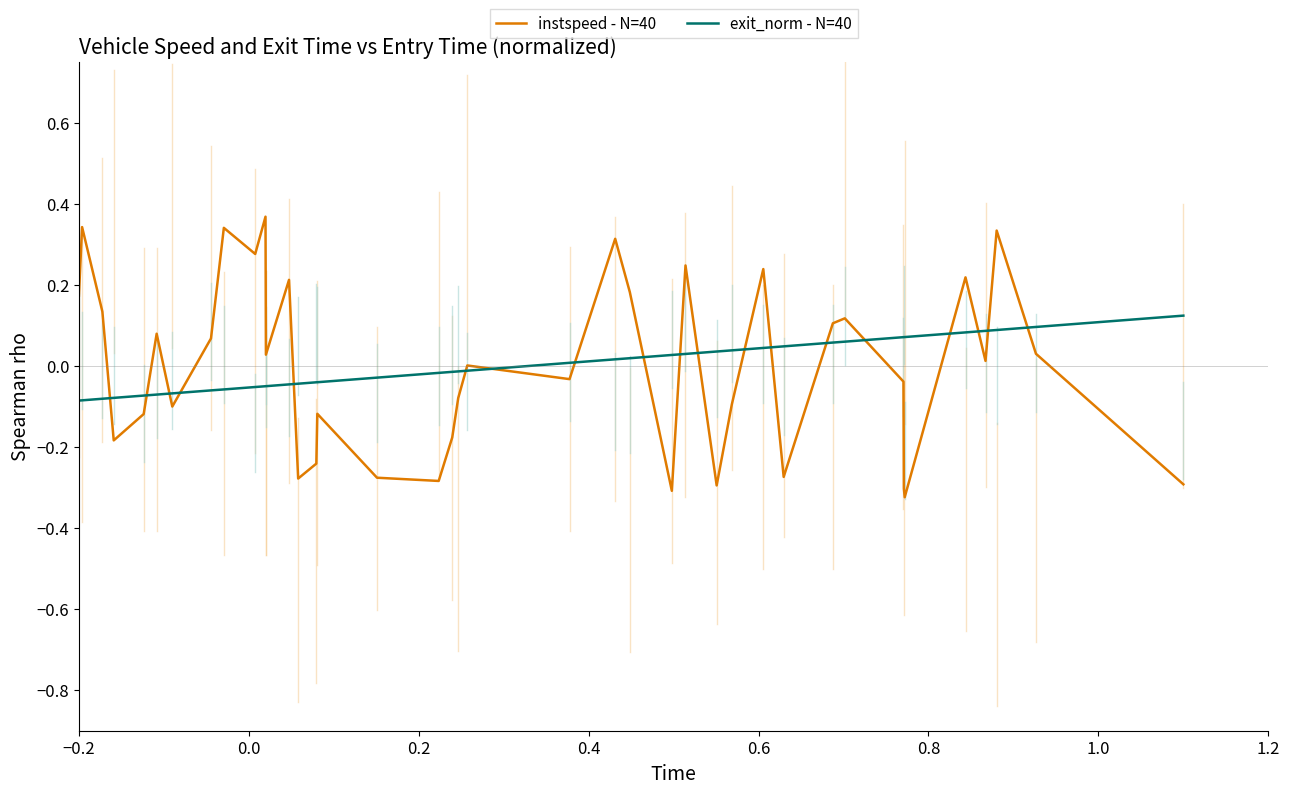

Rank the series by their maximum value, from lowest to highest.

exit_norm - N=40, instspeed - N=40